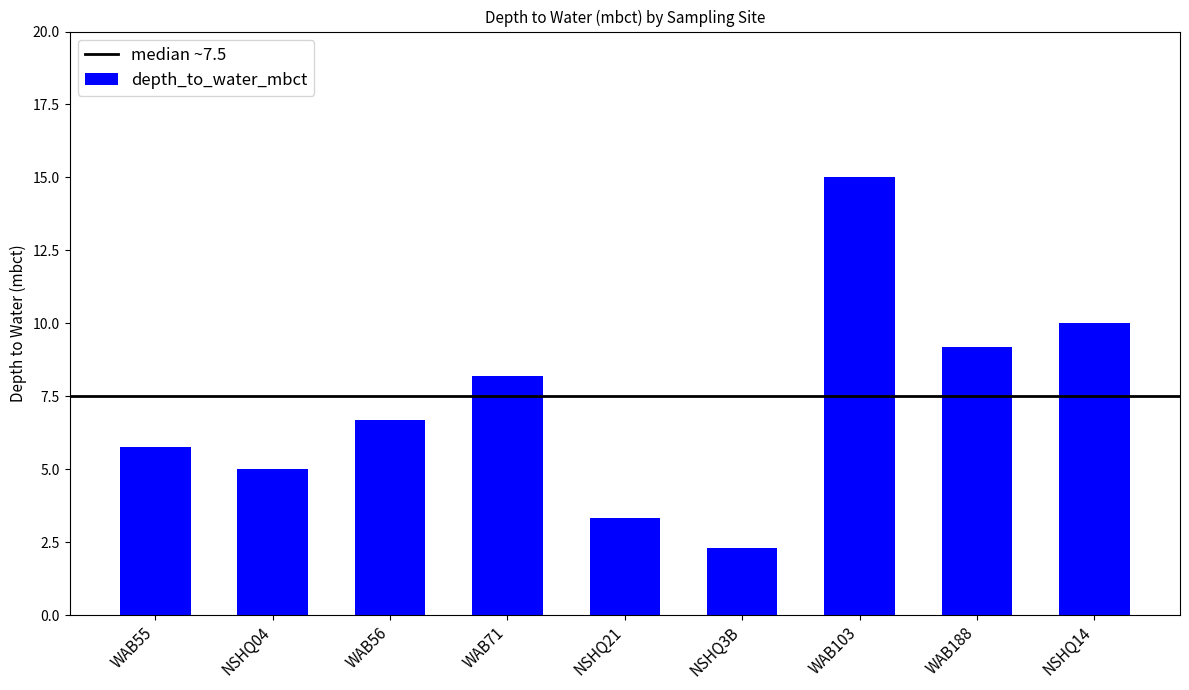

Is it true that the value at WAB55 is 5.8?

True